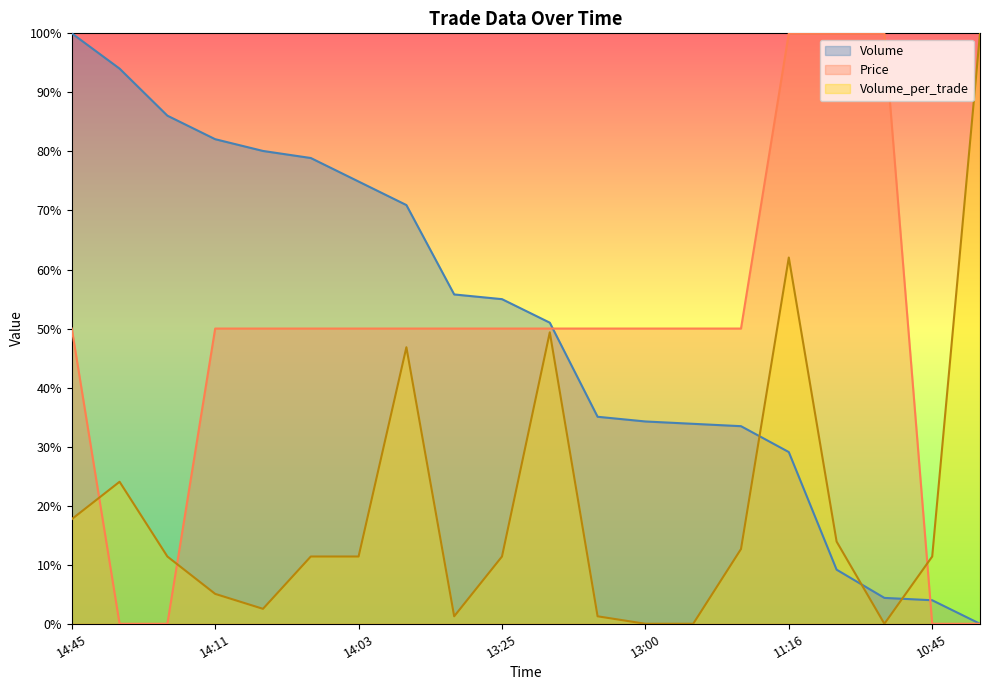

Reading left to right, what are all the values shown in this chart?

Price: 50.0	0.0	0.0	50.0	50.0	50.0	50.0	50.0	50.0	50.0	50.0	50.0	50.0	50.0	50.0	100.0	100.0	100.0	0.0	0.0
Volume: 100.0	94.0	86.1	82.1	80.1	78.9	74.9	70.9	55.8	55.0	51.0	35.1	34.3	33.9	33.5	29.1	9.2	4.4	4.0	0.0
Volume_per_trade: 17.7	24.1	11.4	5.1	2.5	11.4	11.4	46.8	1.3	11.4	49.4	1.3	0.0	0.0	12.7	62.0	13.9	0.0	11.4	100.0